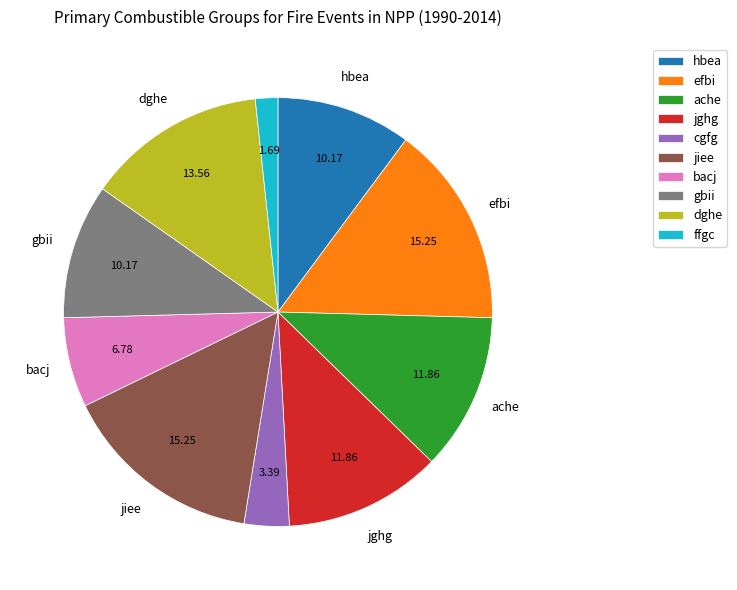

Does gbii represent more than half of the total?

No